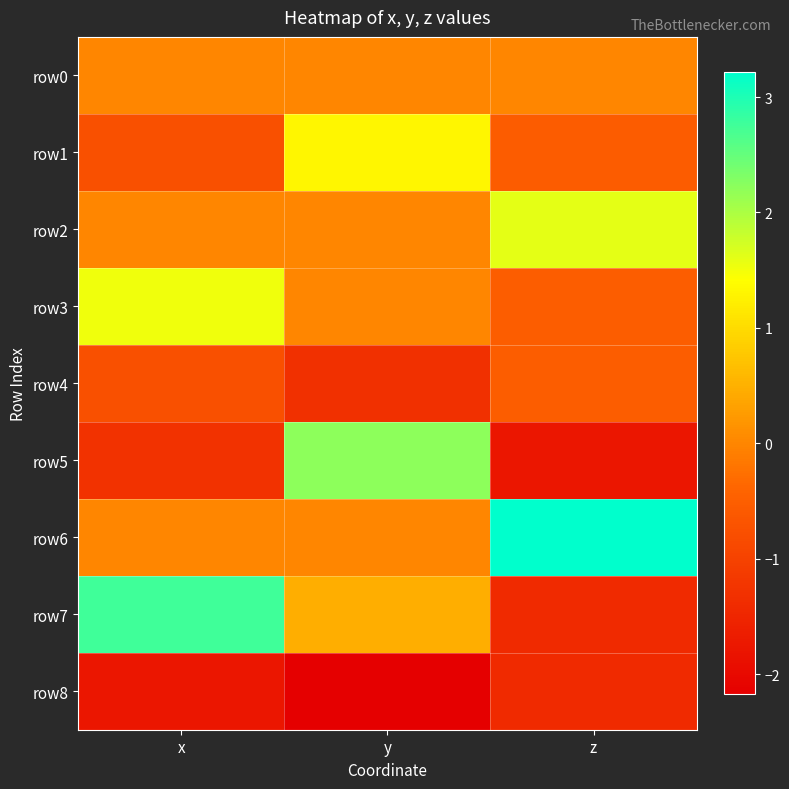

At how many categories does at least one series exceed 3?

1